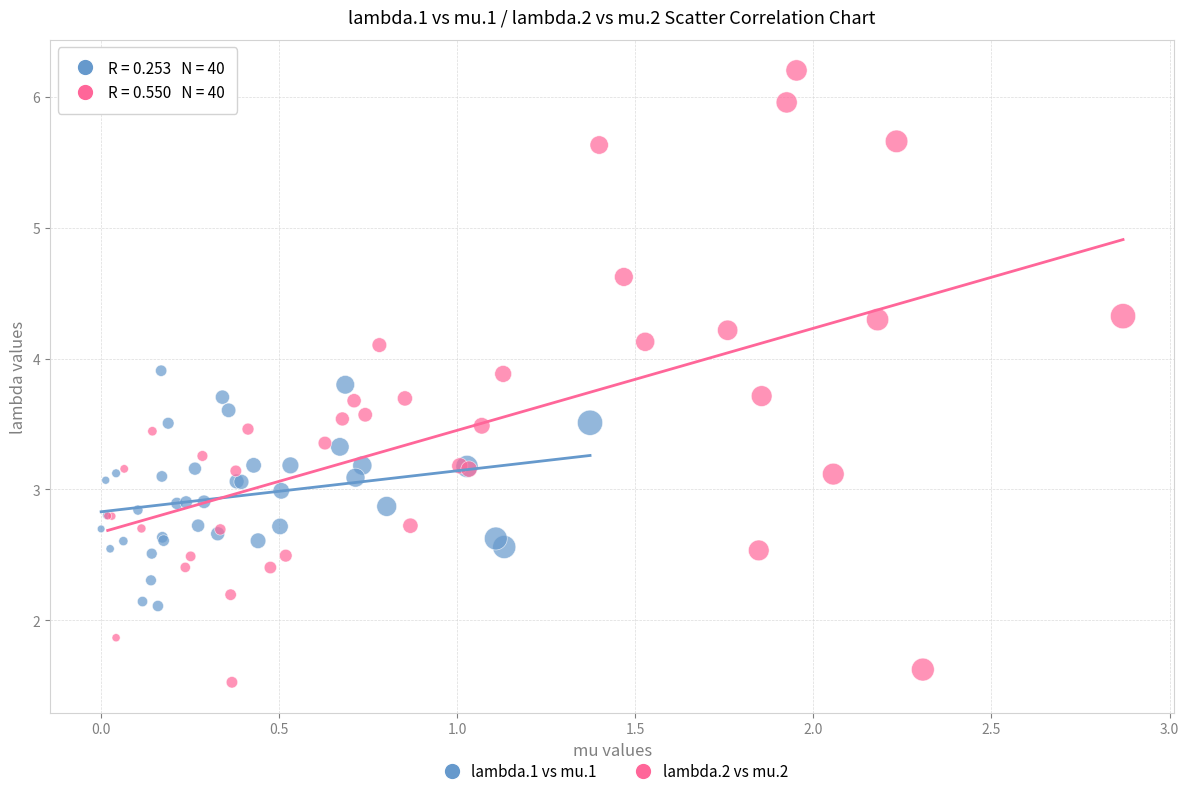

What are all the series names shown in the legend?

lambda.1 vs mu.1, lambda.2 vs mu.2